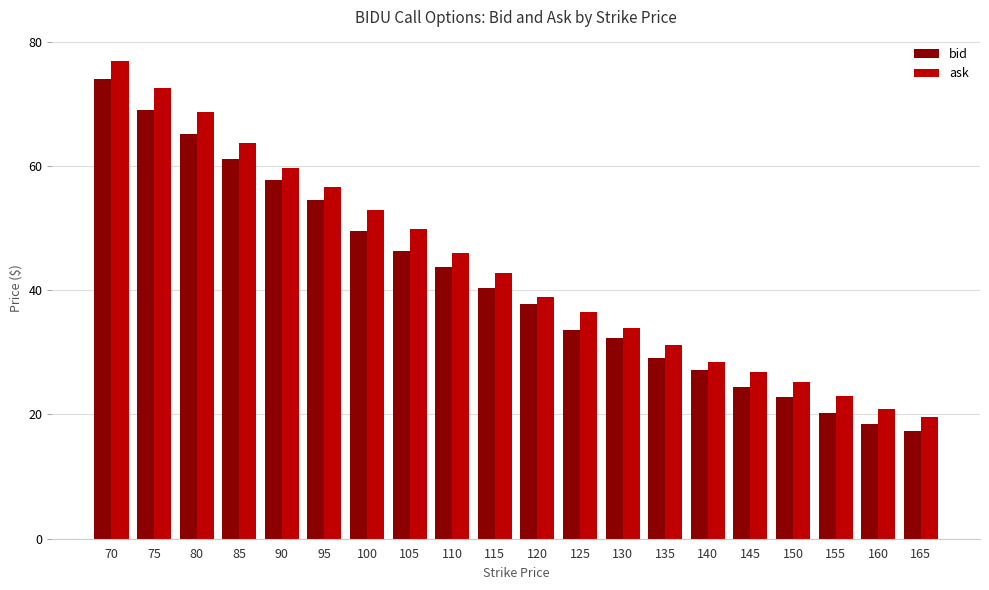

At which label does bid first exceed 40?

70